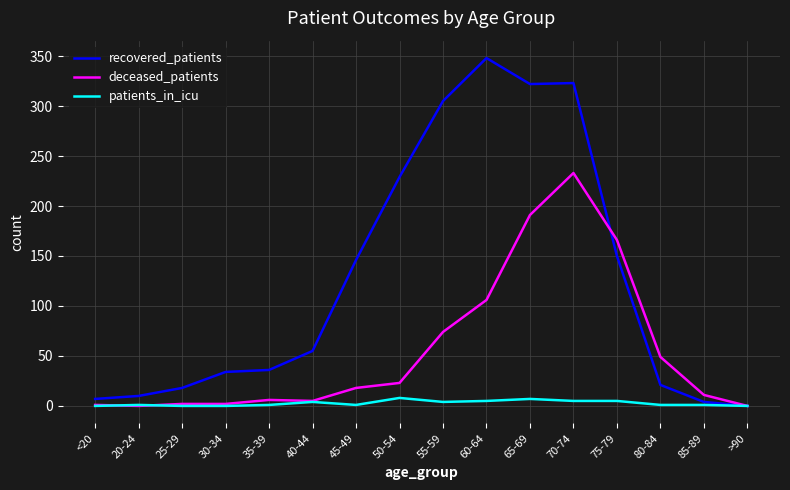

What is the greatest value displayed?

348